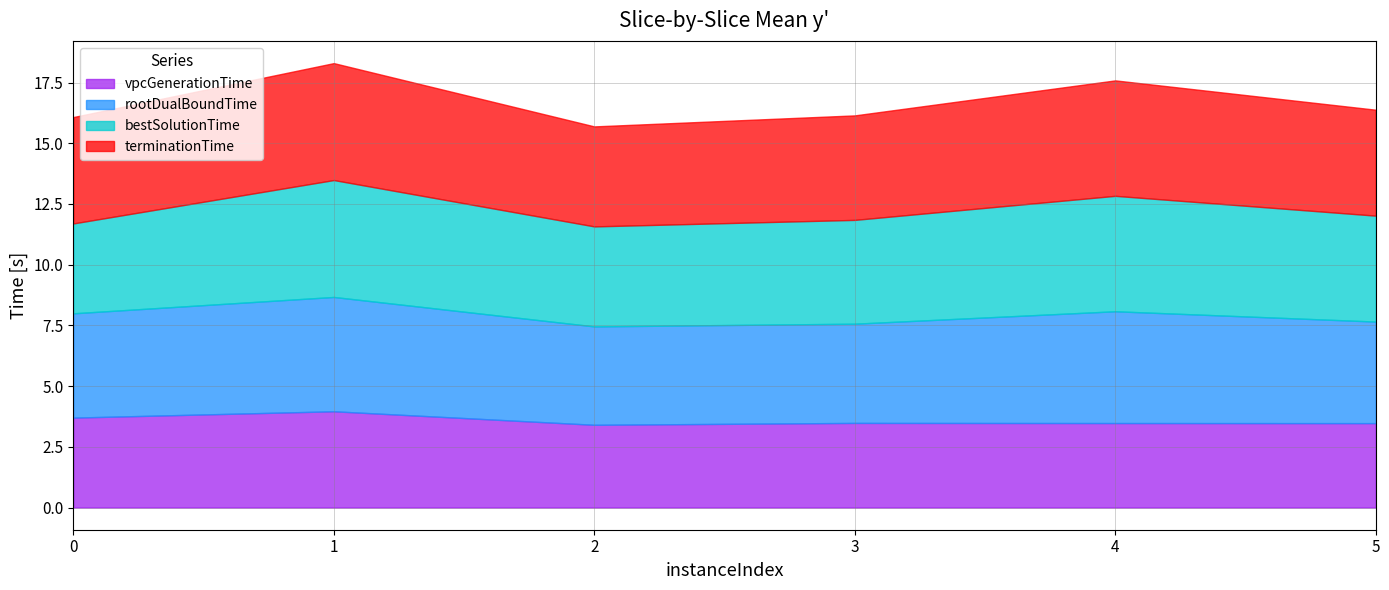

Between 1 and 0, which is larger?

1